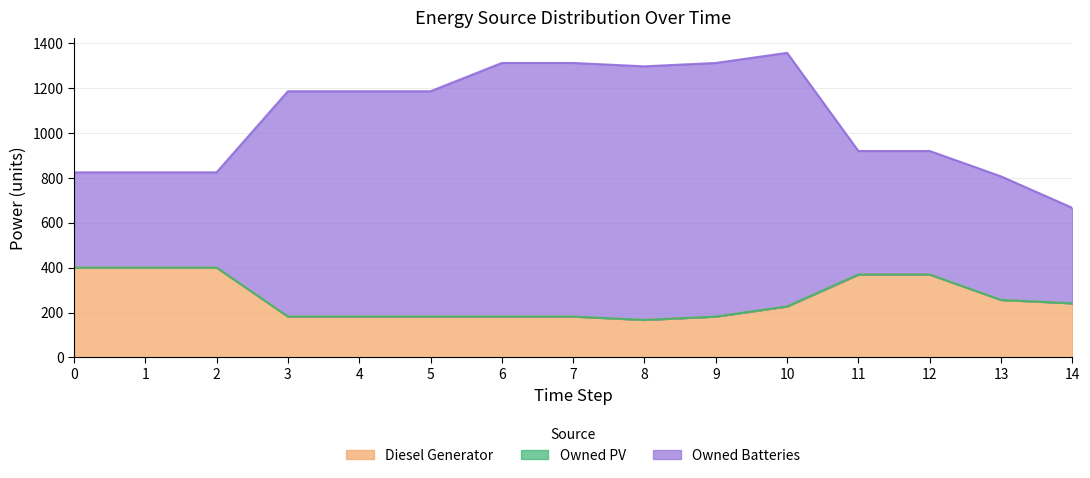

True or false: Owned PV has more than 1 points higher than both neighbors.

False